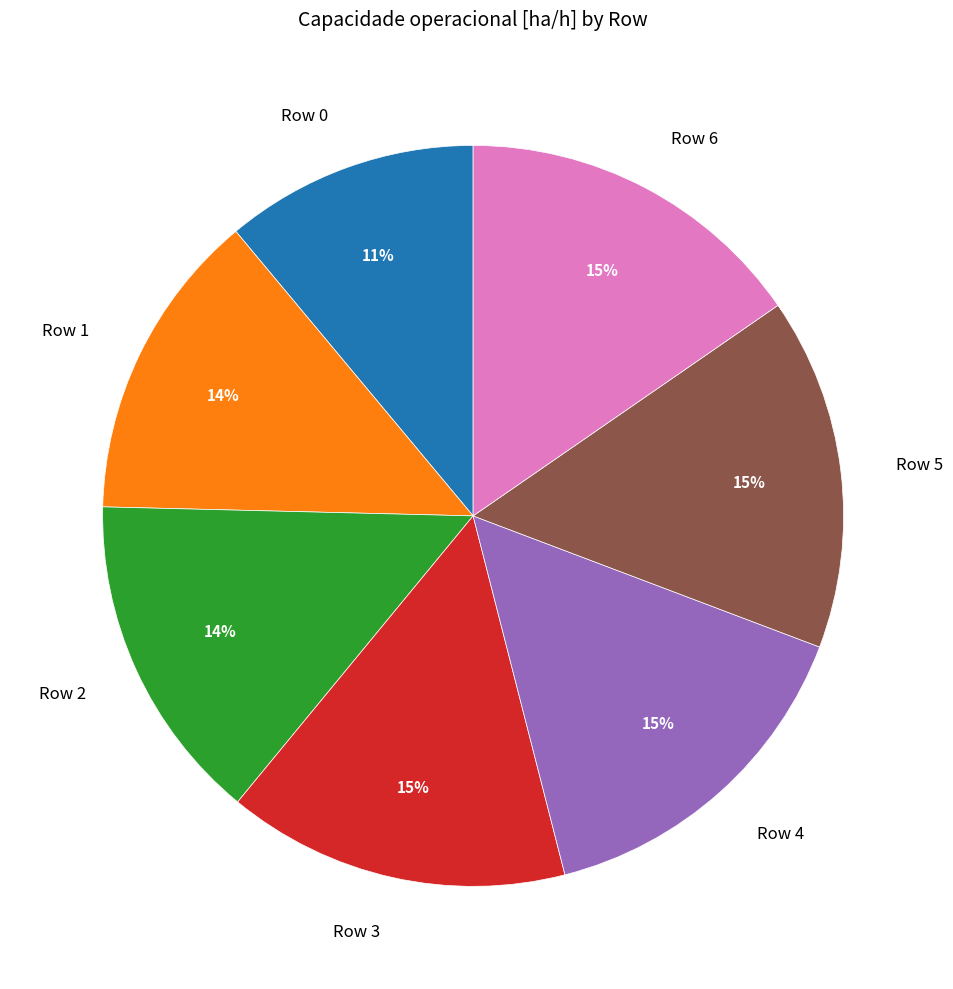

Is it true that Row 2 is 2% of the pie?

False